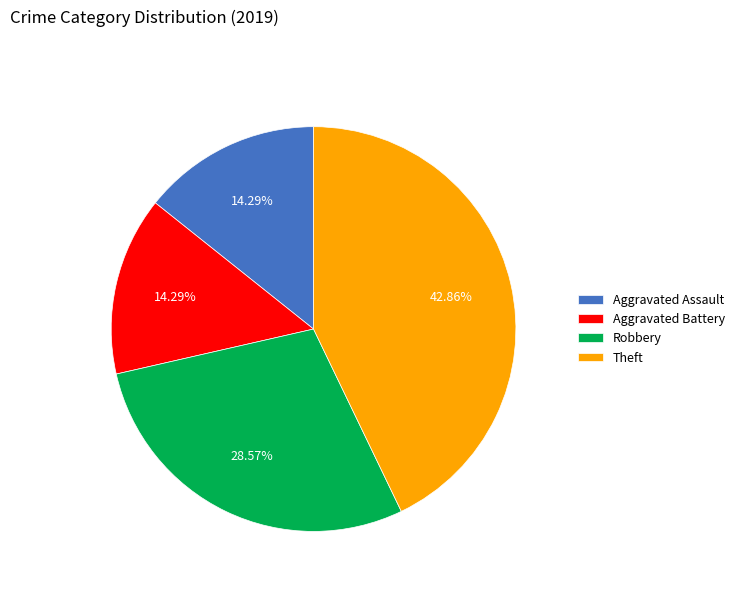

Which has a higher value, Robbery or Theft?

Theft